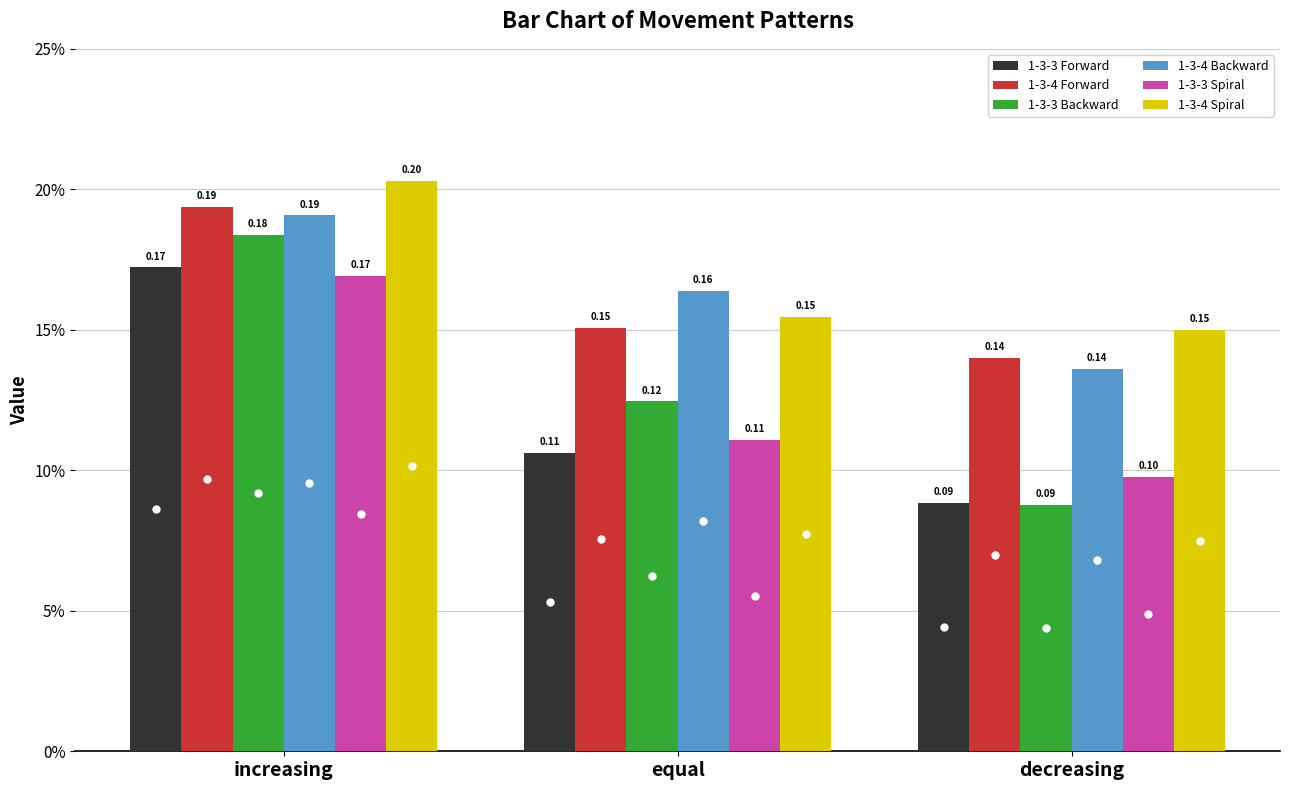

Which series has the largest total across all categories?

1-3-4 Spiral